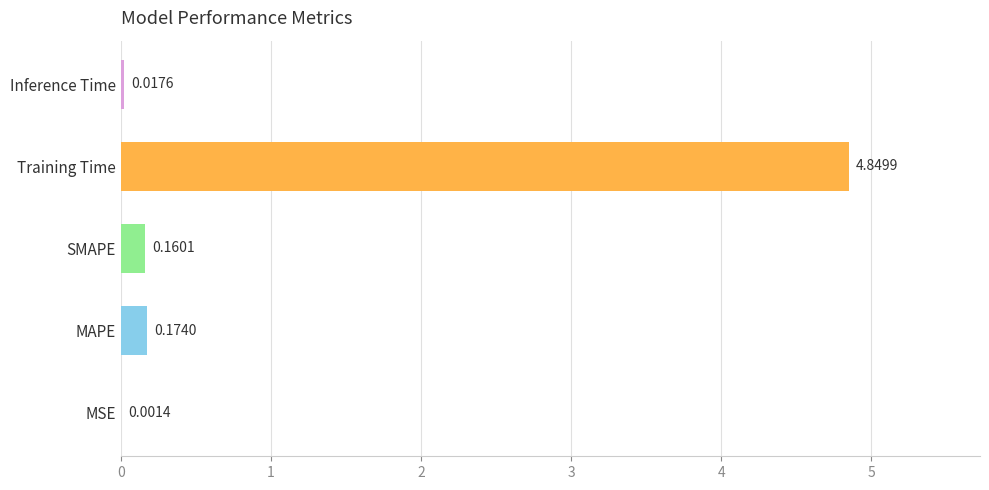

What is the sum of all values?

5.2